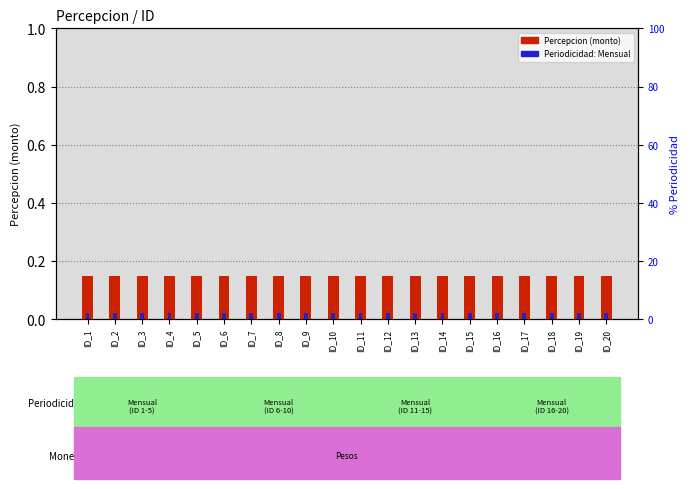

List the labels in order of Periodicidad: Mensual value, smallest first.

ID_1, ID_2, ID_3, ID_4, ID_5, ID_6, ID_7, ID_8, ID_9, ID_10, ID_11, ID_12, ID_13, ID_14, ID_15, ID_16, ID_17, ID_18, ID_19, ID_20